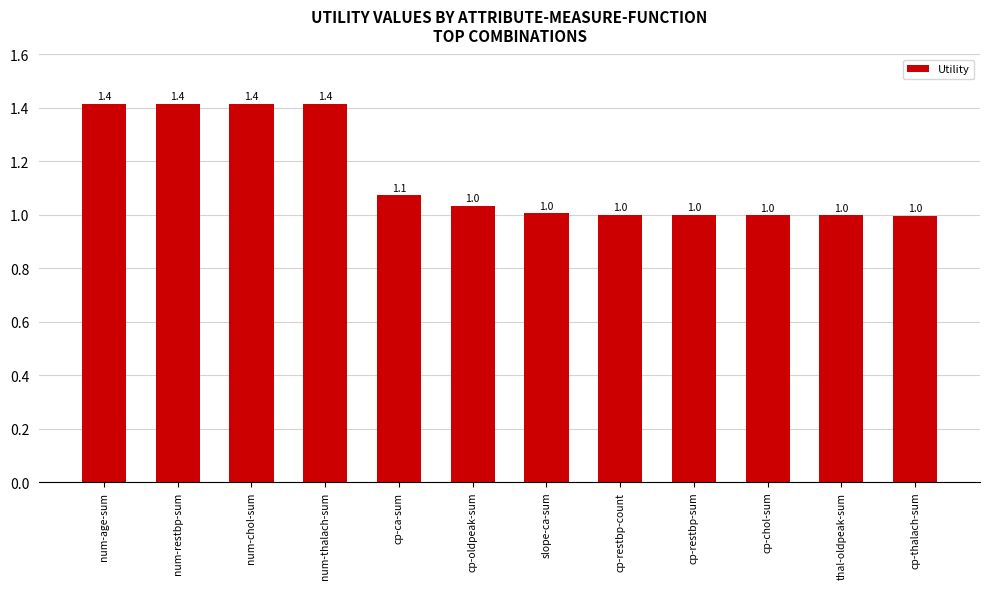

What is the greatest value displayed?

1.4